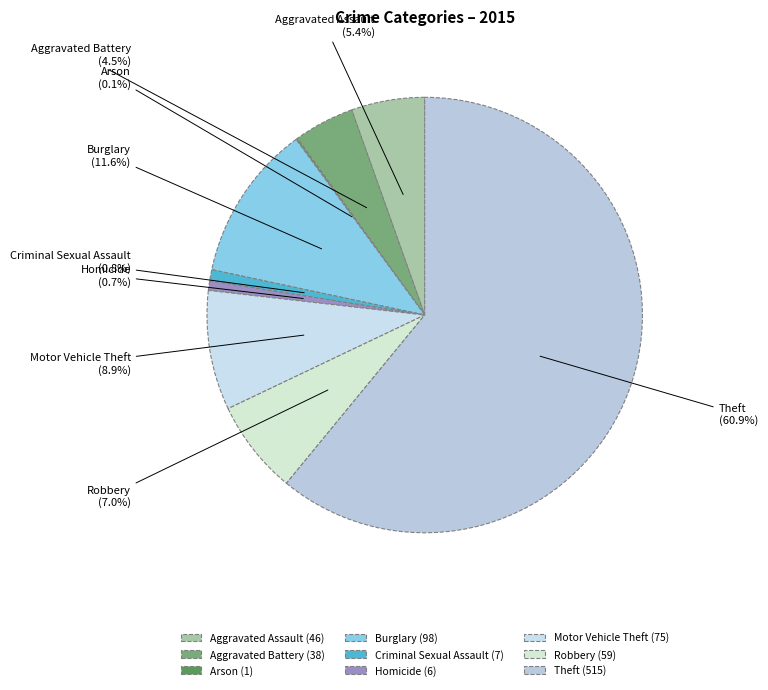

Does Aggravated Assault account for over 50% of the chart?

No